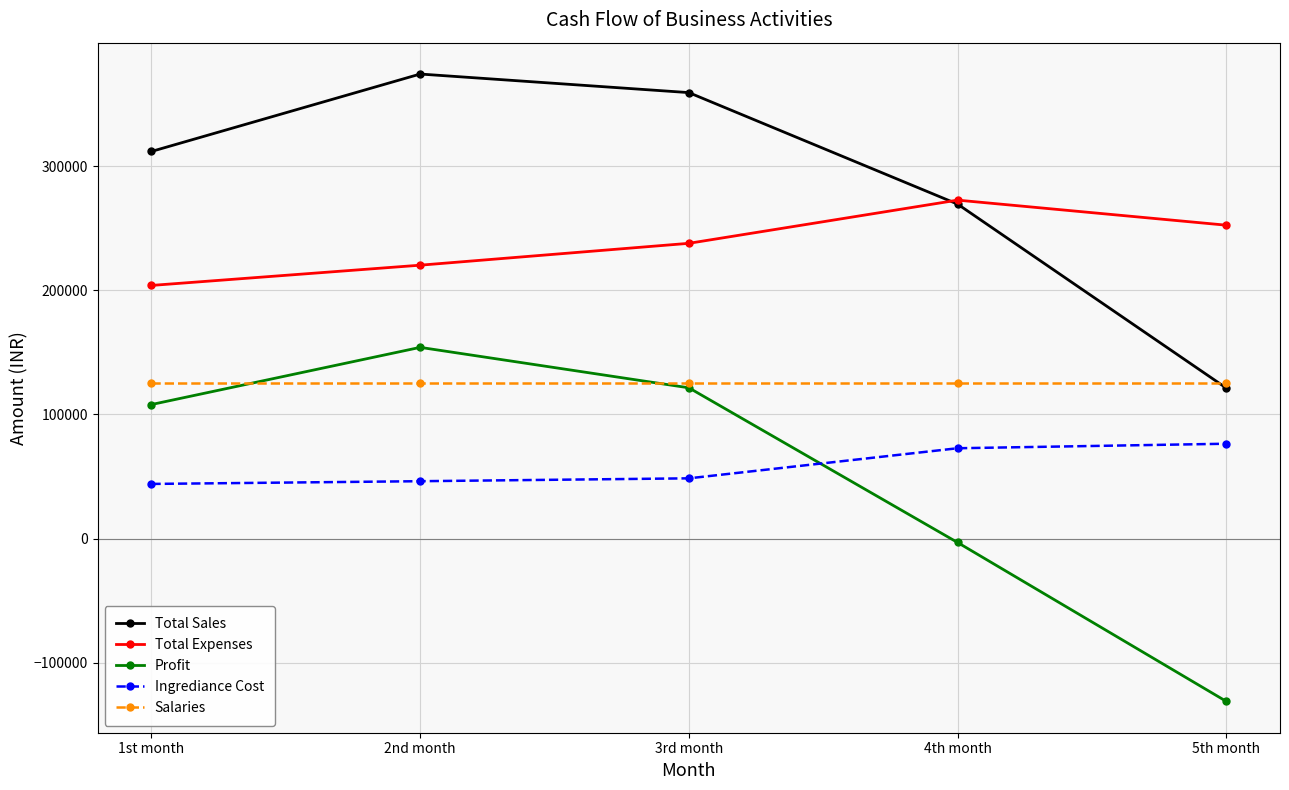

Which category has the highest value across all series?

2nd month